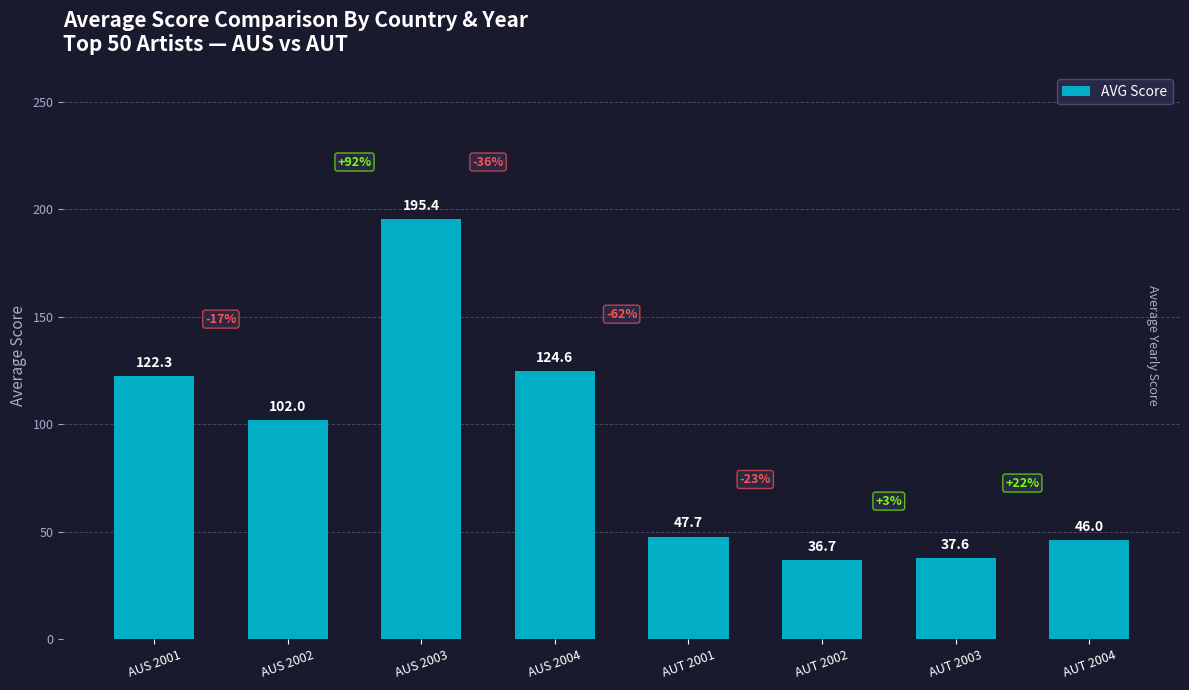

At which category does the chart reach its minimum across all series?

AUT 2002